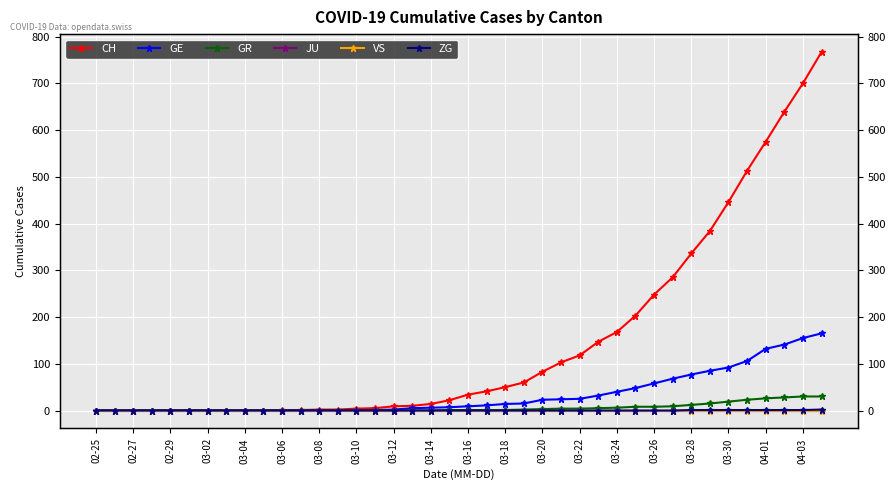

Which category has the lowest value across all series?

02-25